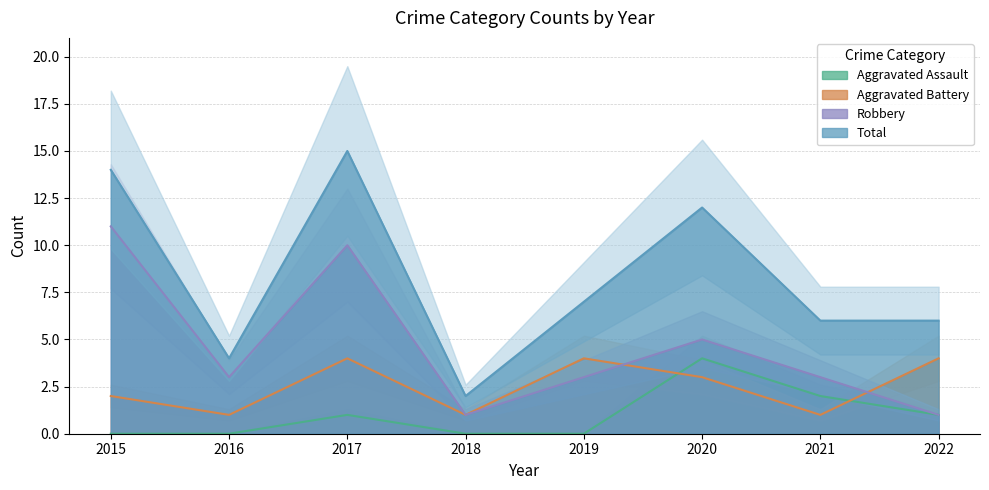

List the series in order of their peak value, lowest first.

Aggravated Assault, Aggravated Battery, Robbery, Total